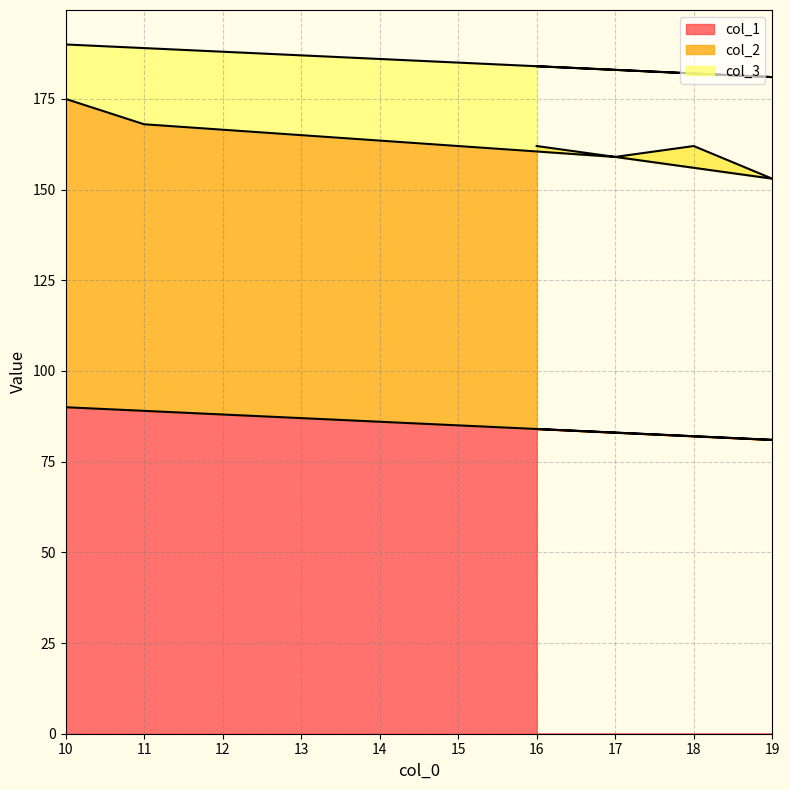

True or false: col_1 has a value of 82 at 18.

True